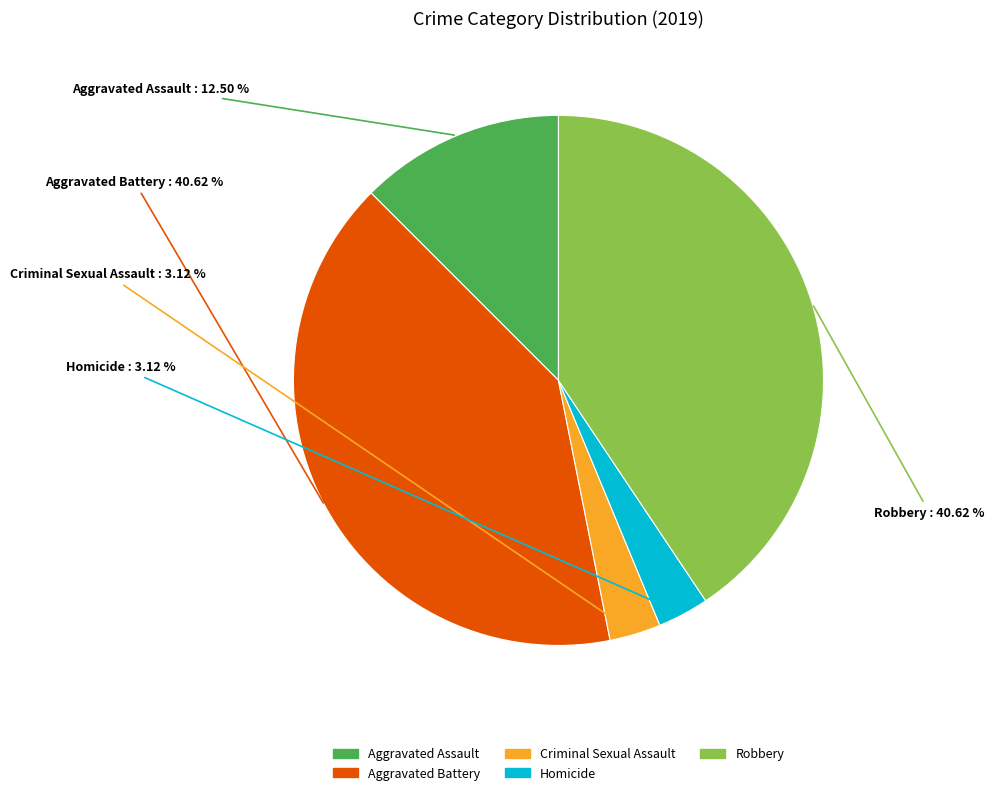

Count the number of slices in the pie.

5